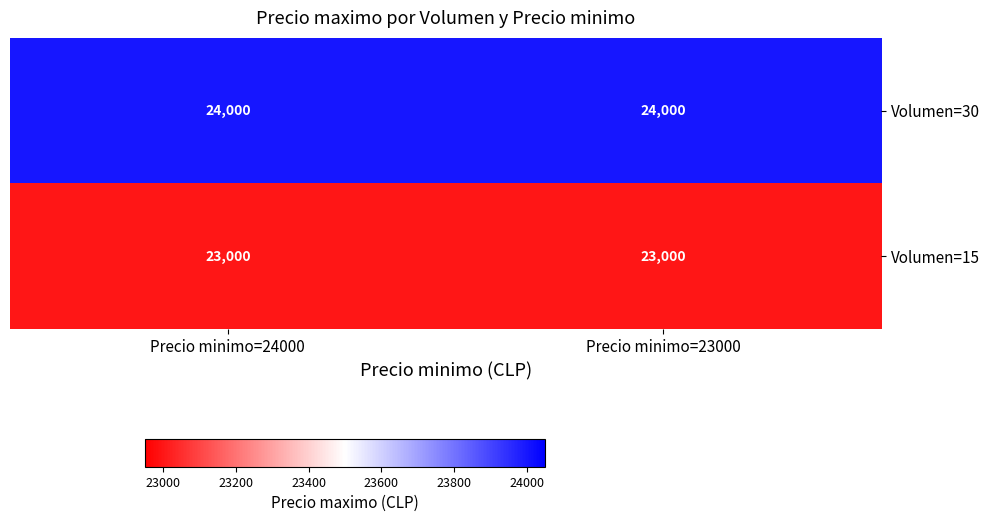

What is the maximum value for Volumen=15?

23000